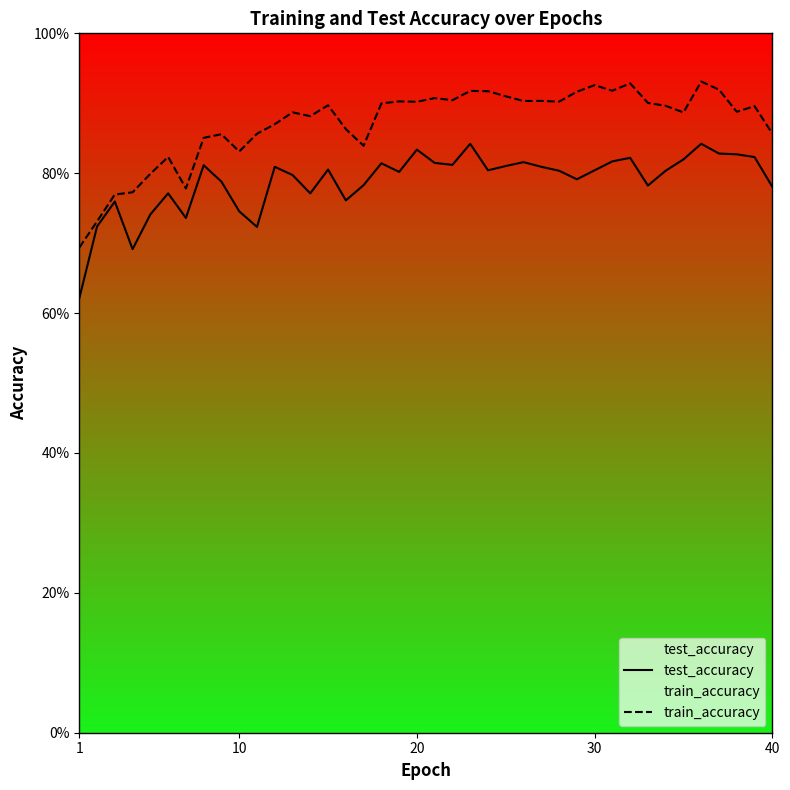

Does the chart display data point markers on the line(s)?

No